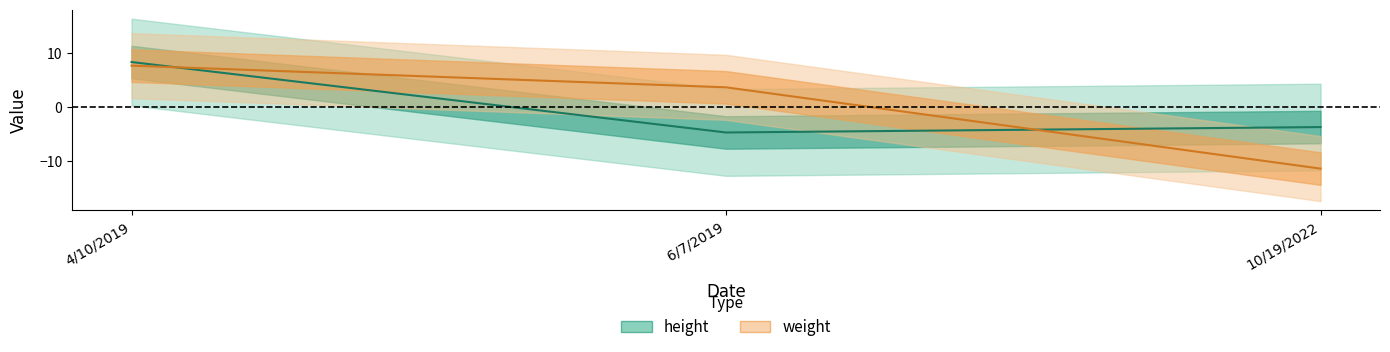

How many data points does each series have?

3